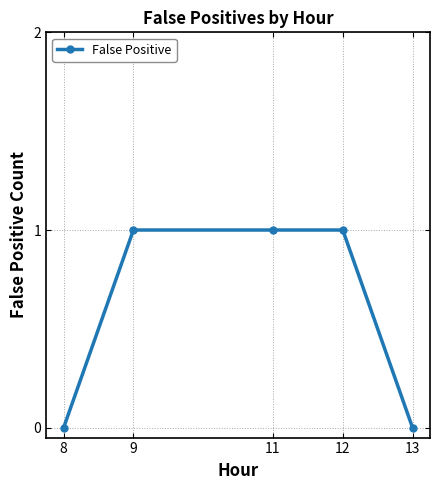

Reading left to right, what are all the values shown in this chart?

0	1	1	1	0